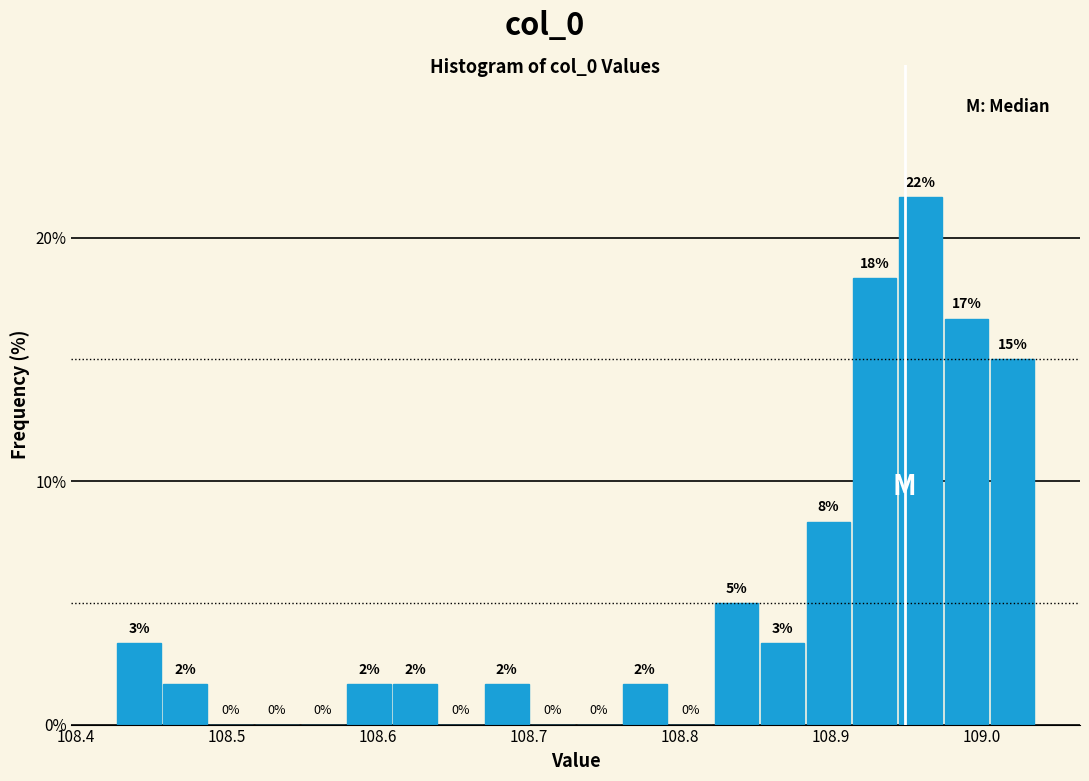

Around what value on the x-axis is the tallest bar? Give the approximate position of its centre, as read against the axis.

108.96